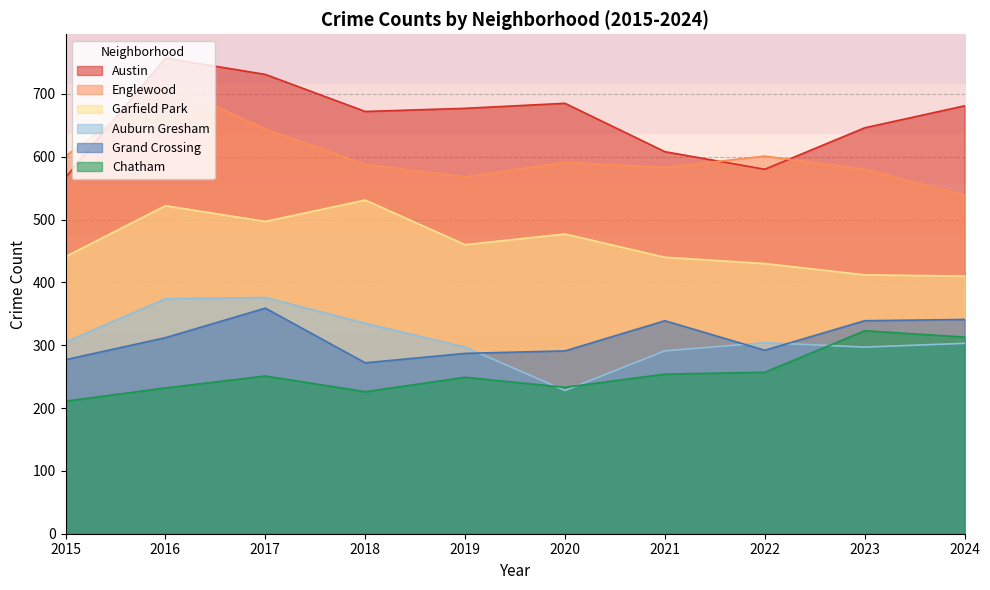

Is the value of Austin at 2024 greater than the value of Garfield Park at 2022?

Yes